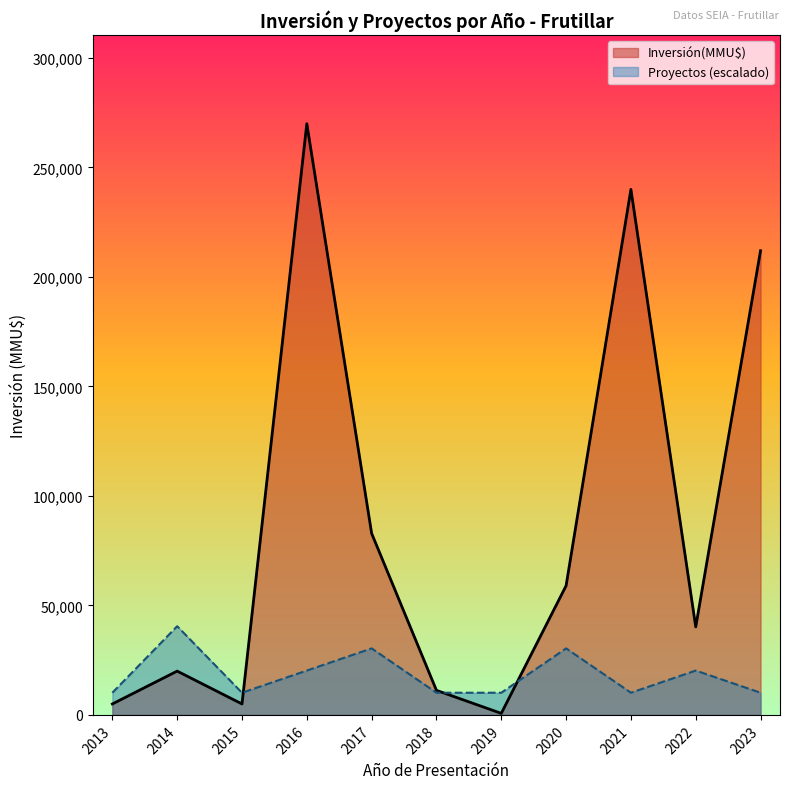

True or false: Proyectos has a value of 1 at 2014.

False